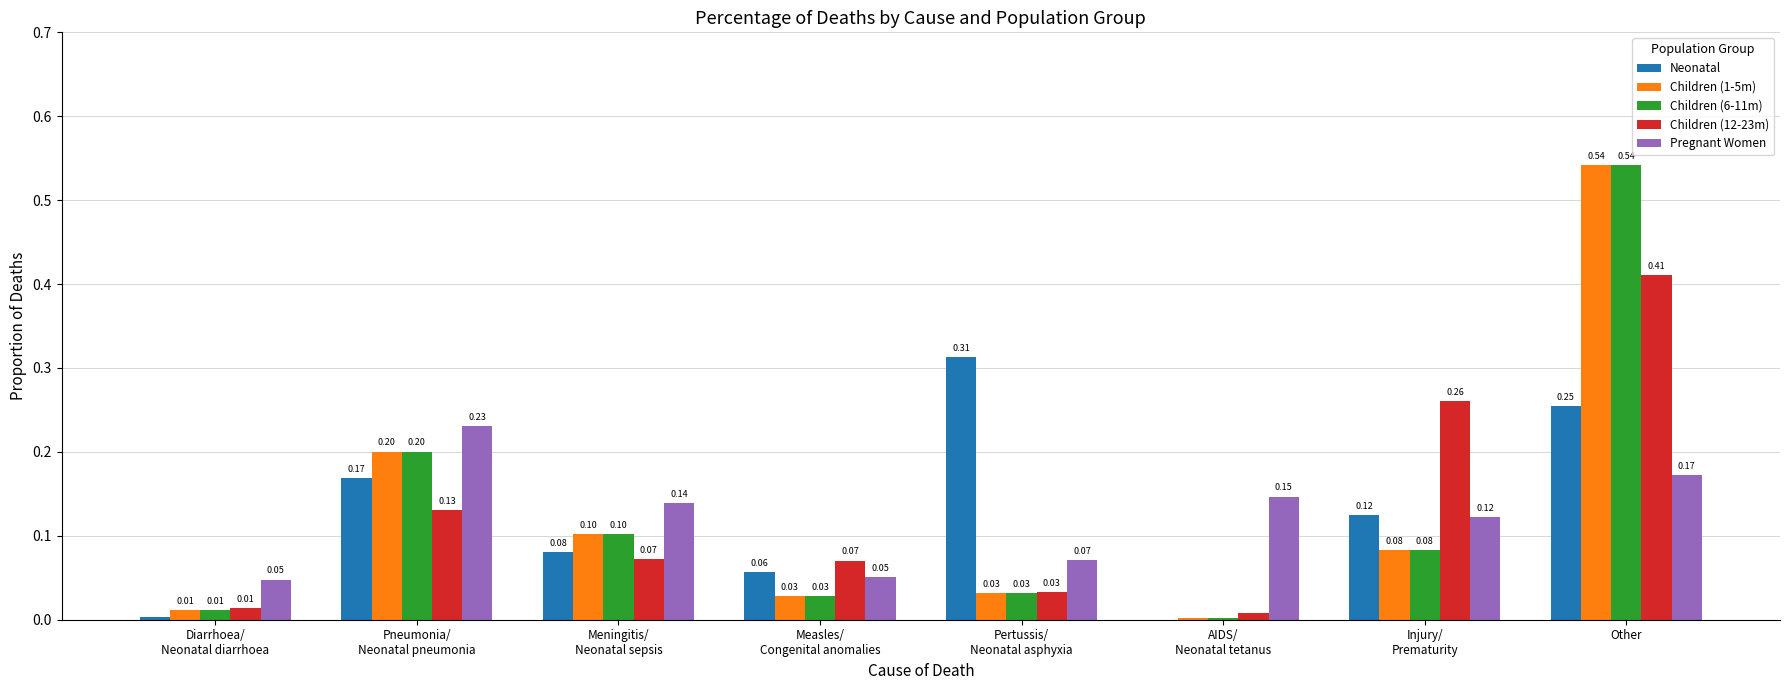

At which category is the sum across all series the highest?

Other